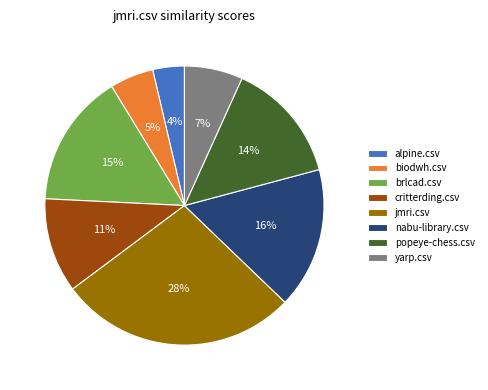

Which has a higher value, brlcad.csv or biodwh.csv?

brlcad.csv